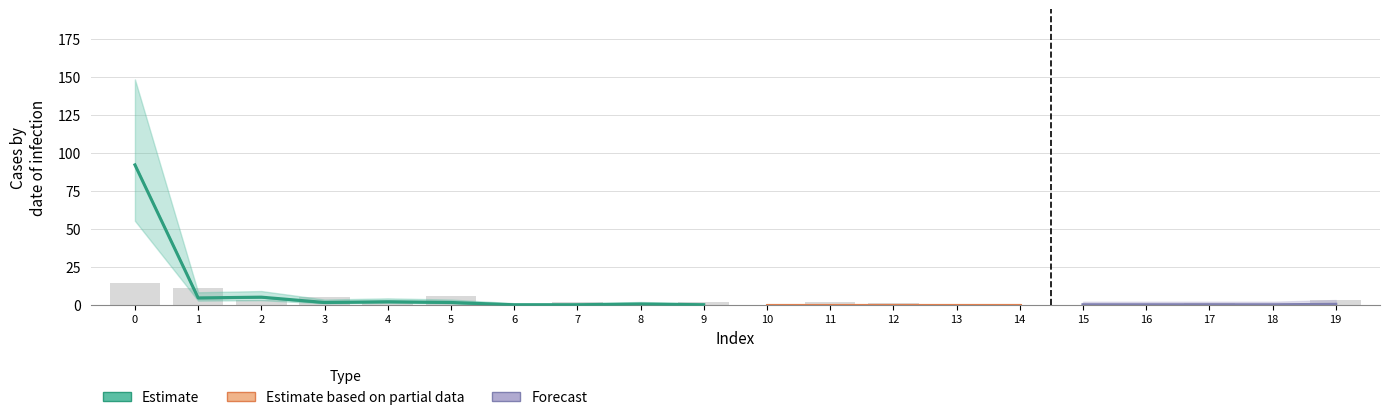

List the labels in order of value, smallest first.

6, 8, 10, 13, 14, 15, 16, 18, 12, 17, 4, 7, 9, 11, 2, 19, 3, 5, 1, 0